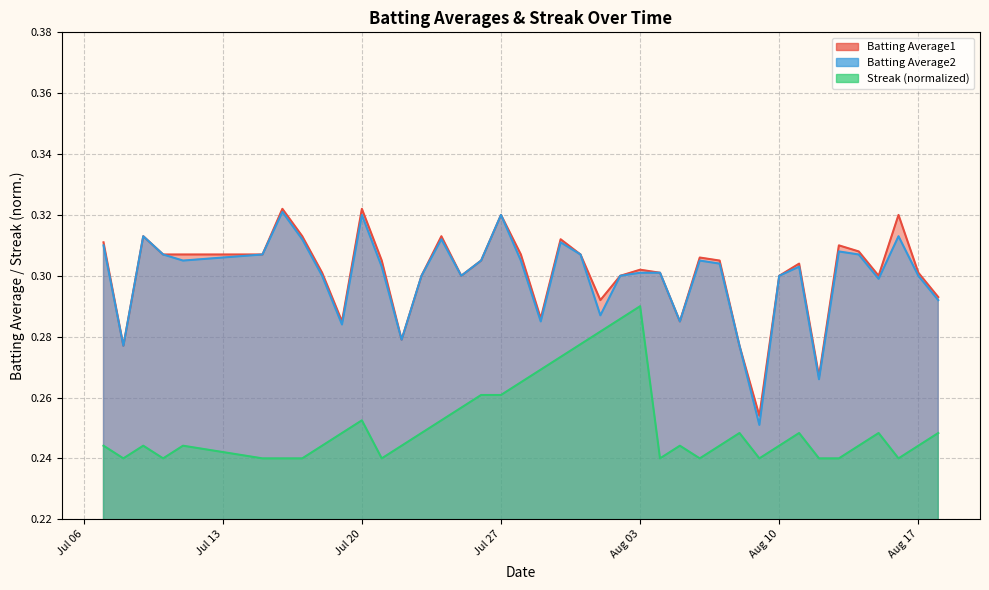

Which label corresponds to the largest value in the chart?

2010-07-16